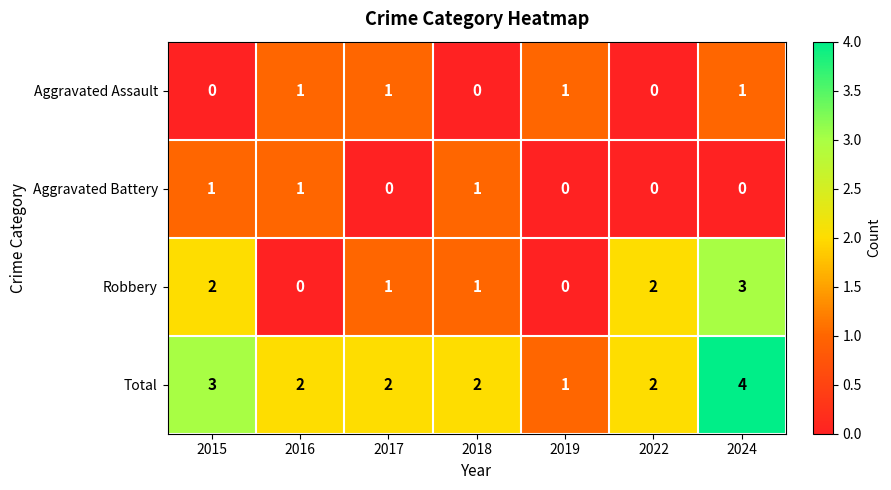

At which category is the sum across all series the highest?

2024